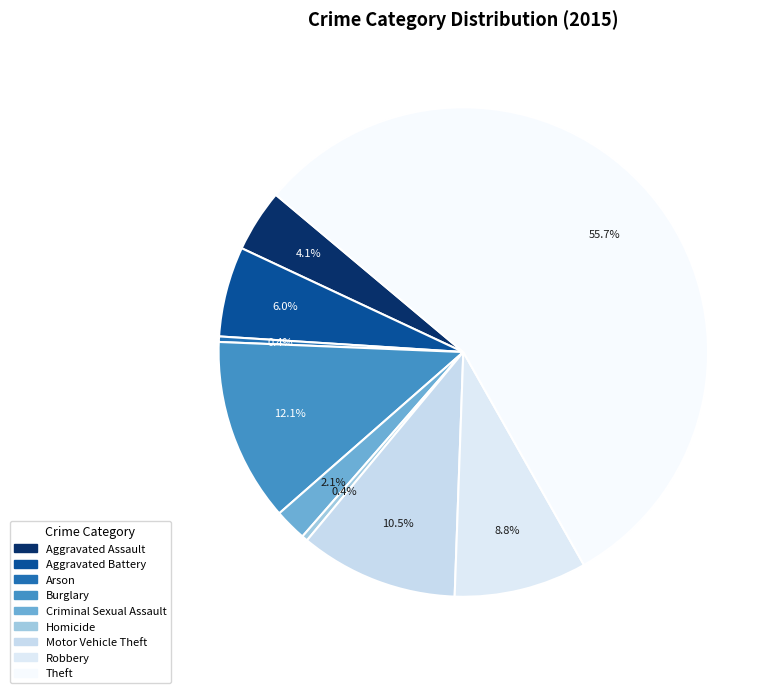

Which category accounts for the majority?

Theft